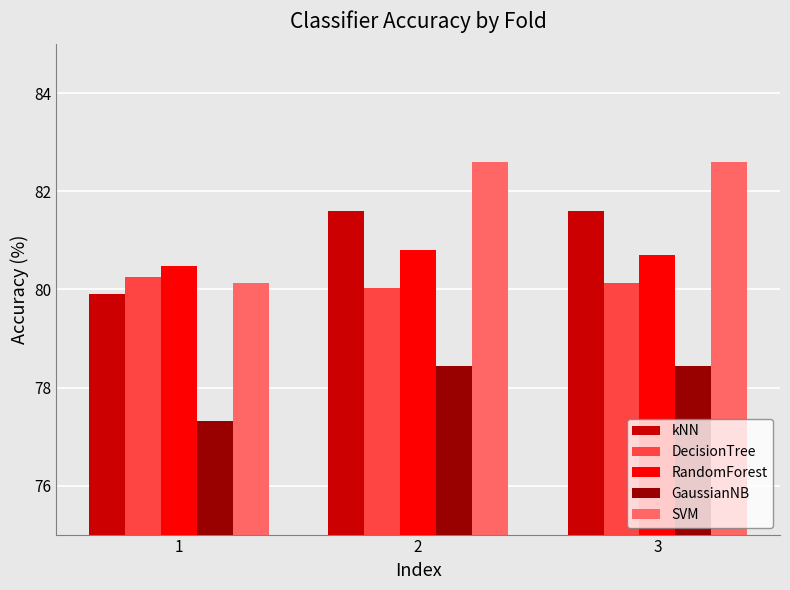

What is the difference between the SVM values at 2 and 1?

2.5